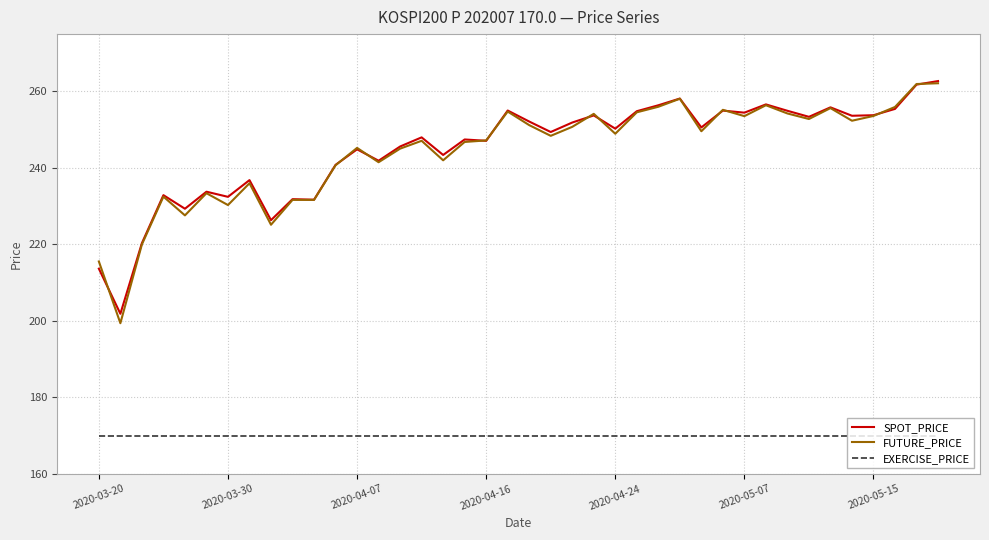

Which series has the largest range (max minus min)?

FUTURE_PRICE